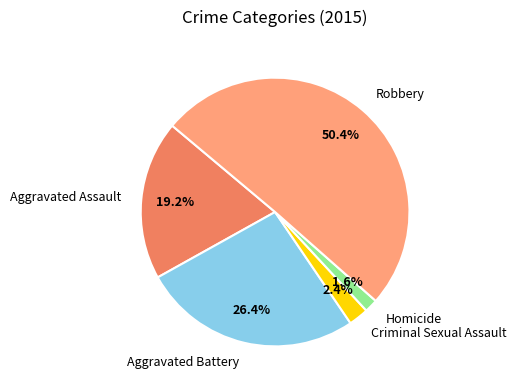

To the nearest percent, what is the difference between the largest and smallest slice percentages?

49%